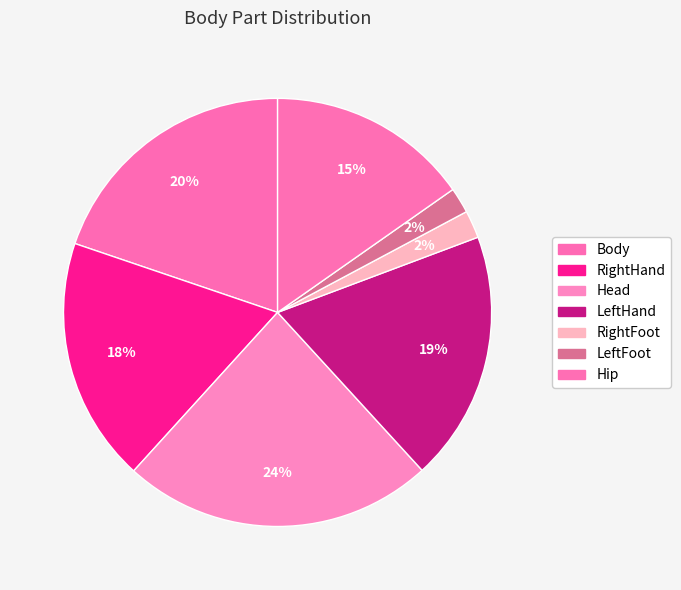

What percentage is the Head slice, to the nearest percent?

24%